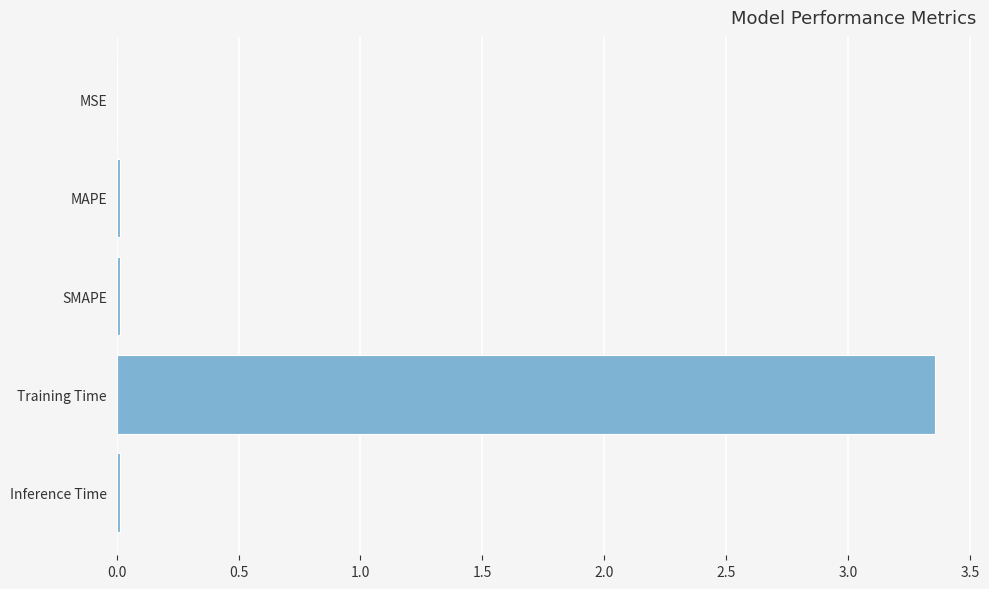

Is it true that the value at Training Time is 1.7?

False